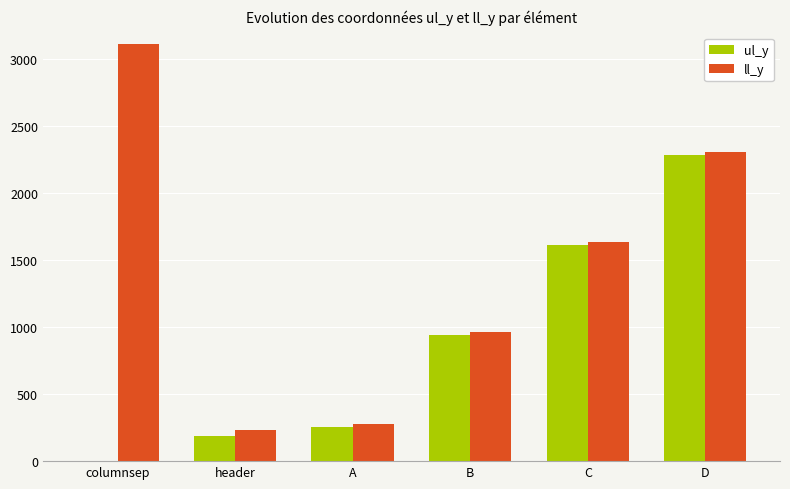

Where is ul_y nearest to the value 1142?

B